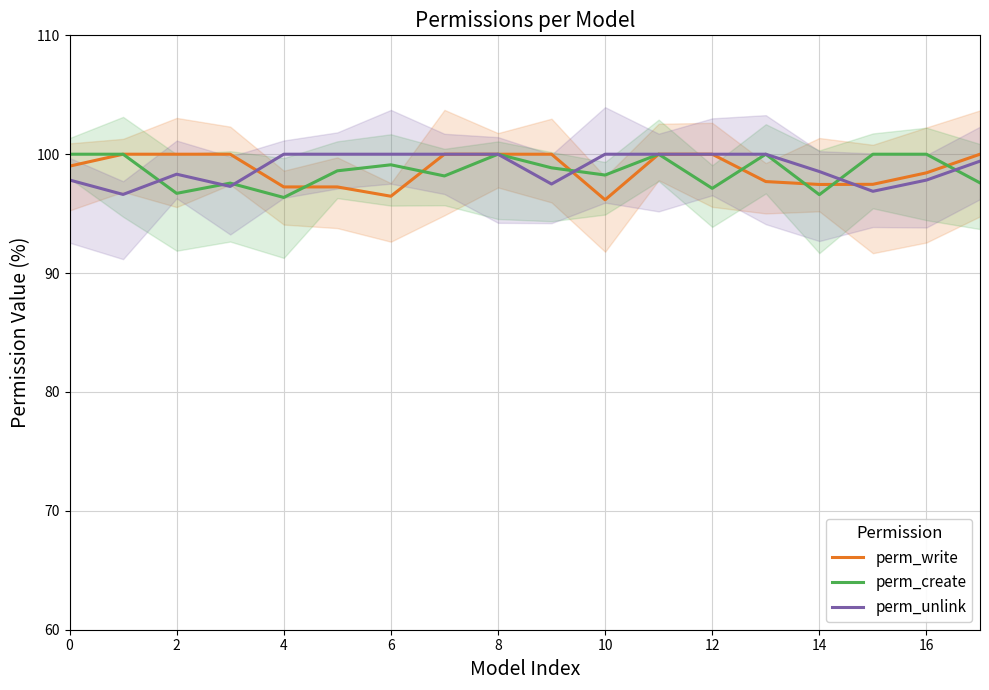

In perm_create, how many points are higher than both neighbors (excluding endpoints)?

5